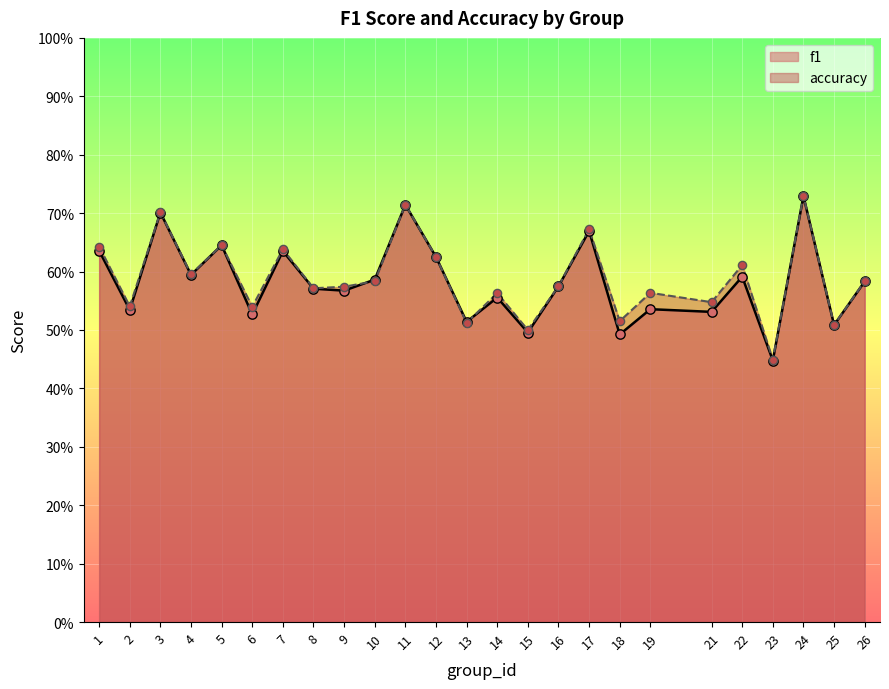

At which category is the sum across all series the highest?

24